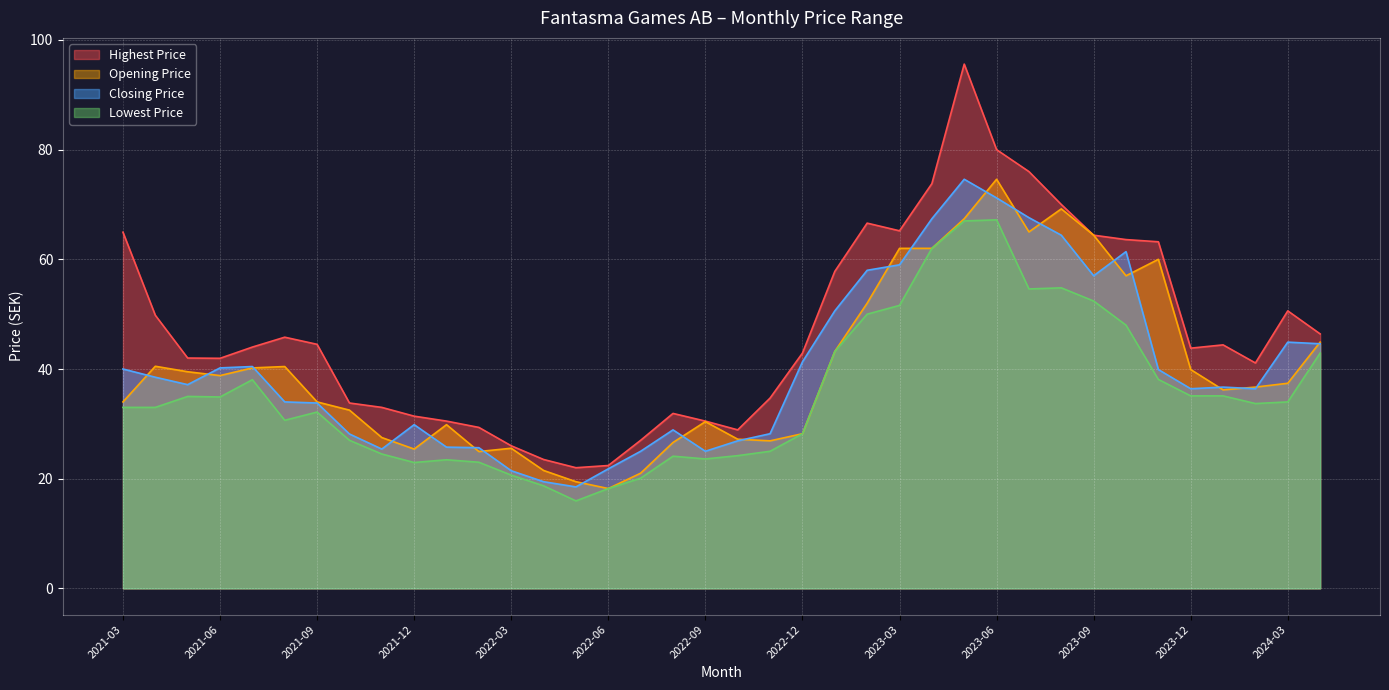

Which series has the largest total across all categories?

Highest Price